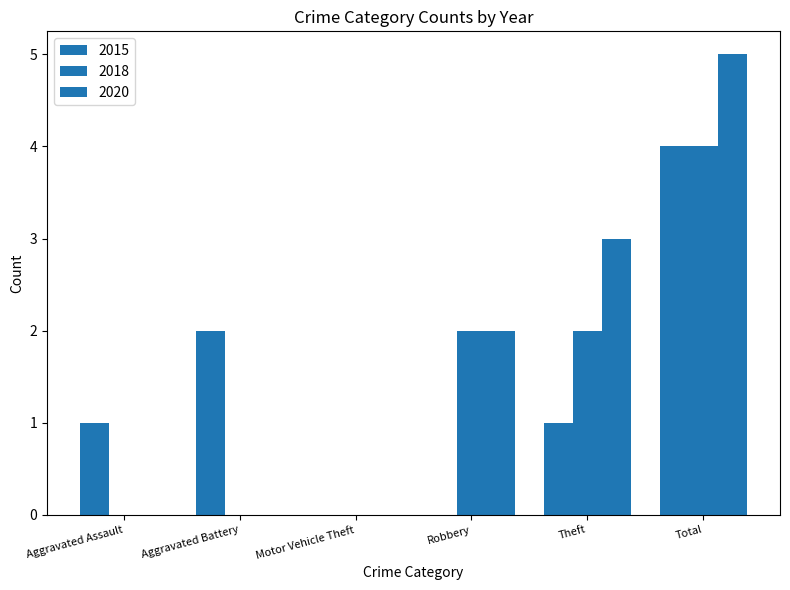

Reading left to right, transcribe all the data shown in this chart.

2015: 1	2	0	0	1	4
2018: 0	0	0	2	2	4
2020: 0	0	0	2	3	5